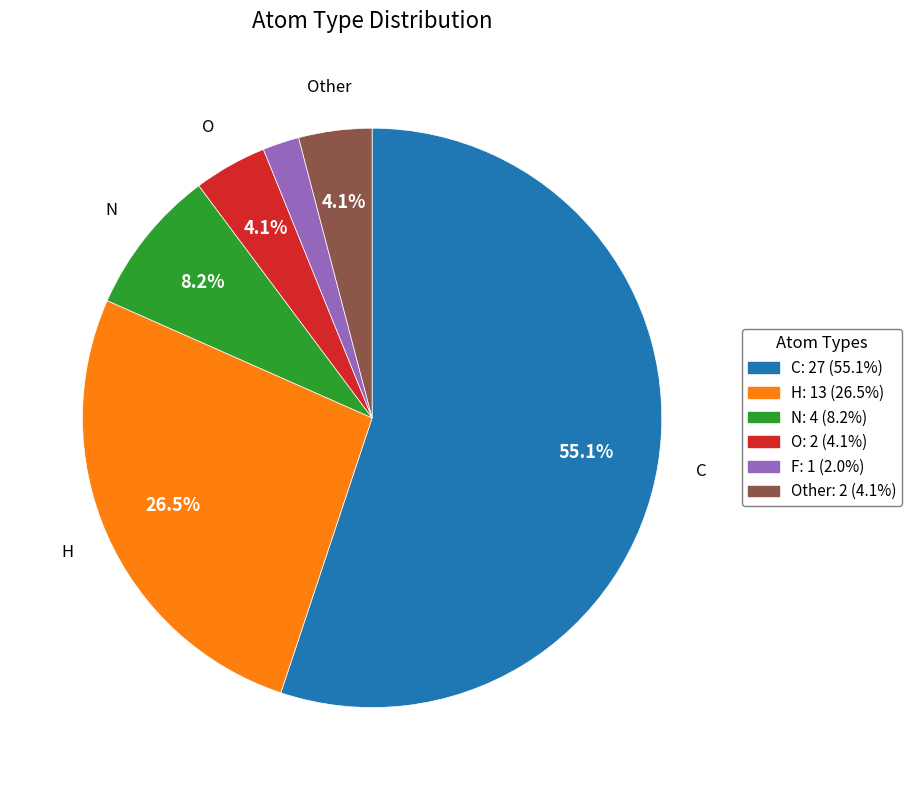

Is there a majority slice in this chart?

Yes